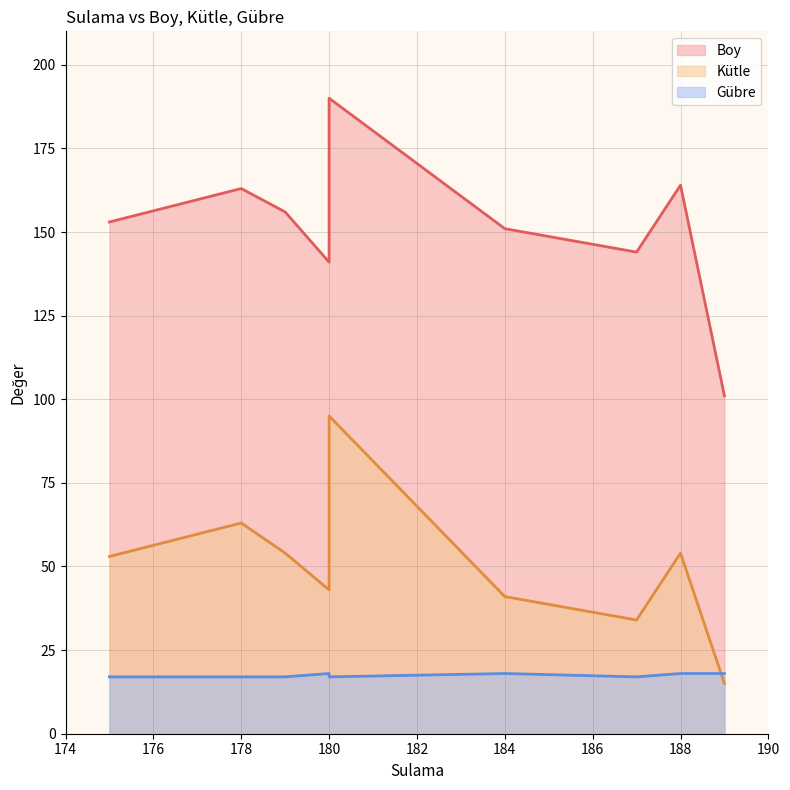

Where is the first local minimum for Boy?

175